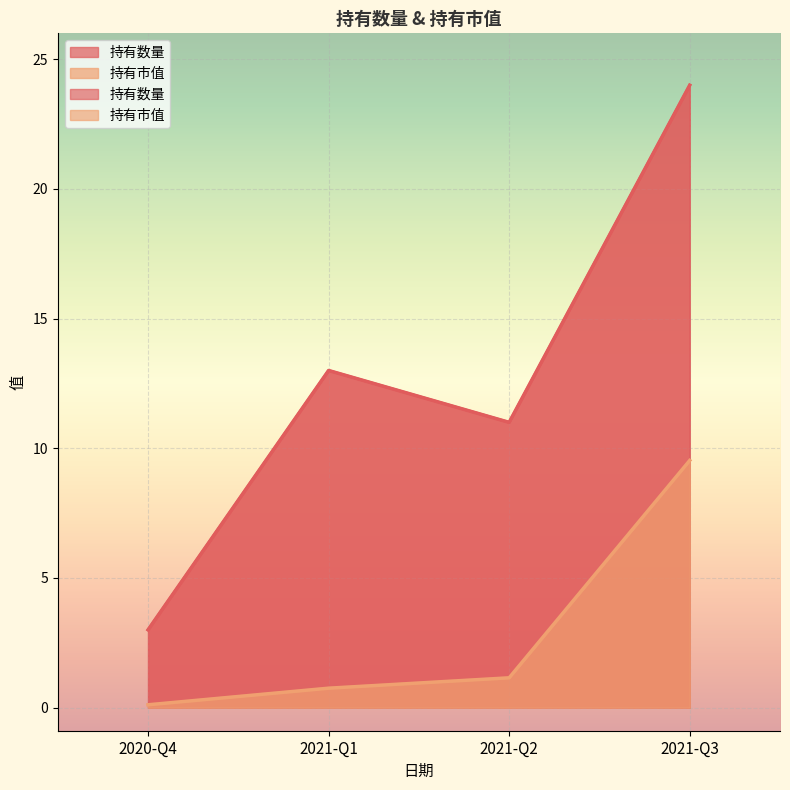

What is the label of the 4th point from the right?

2020-Q4